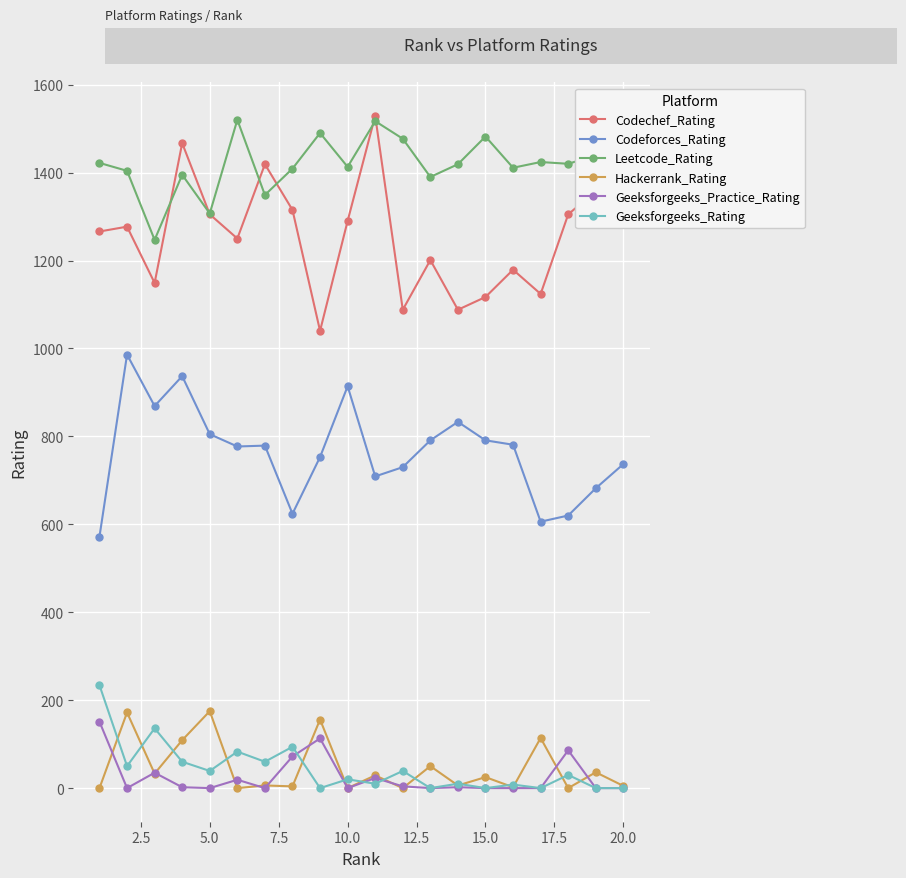

What is the highest value of the Codeforces_Rating series?

986